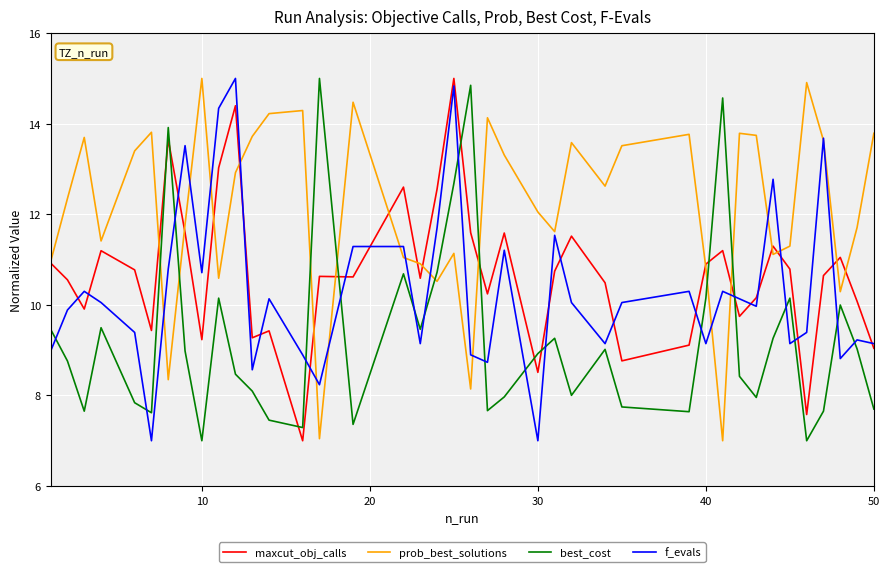

How many intersections are there between best_cost and prob_best_solutions?

8